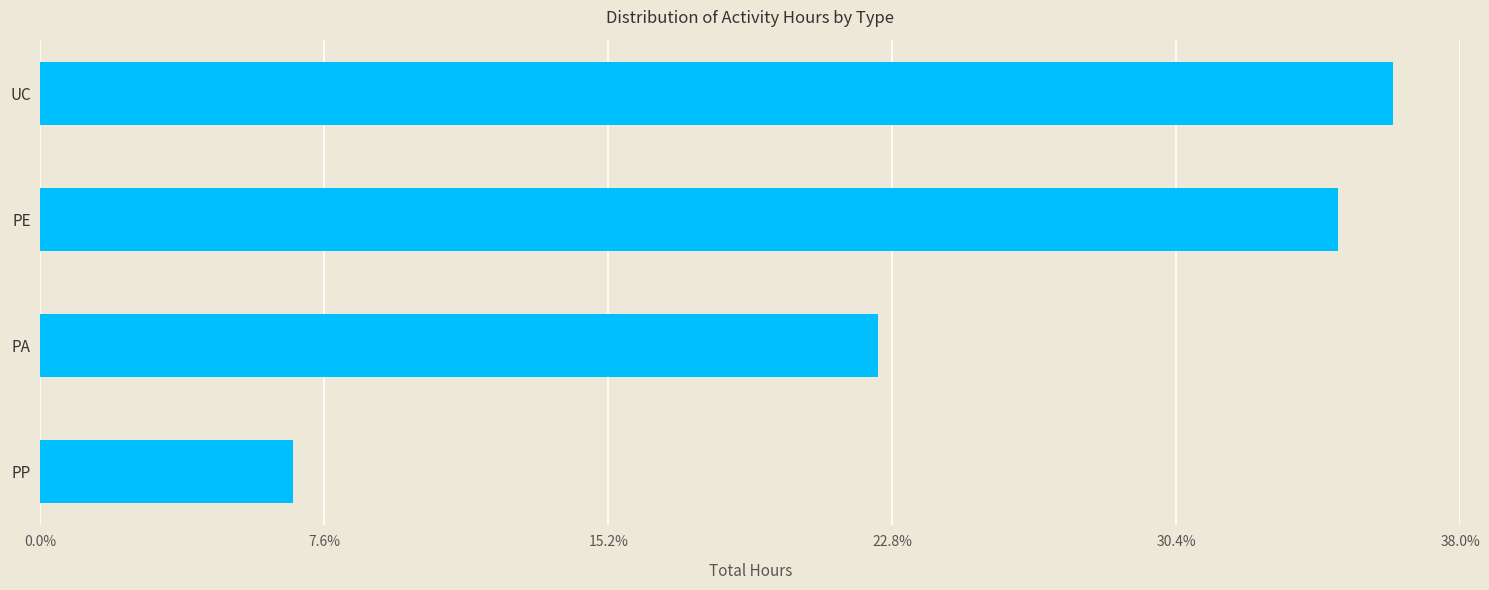

Between PE and PP, which is larger?

PE